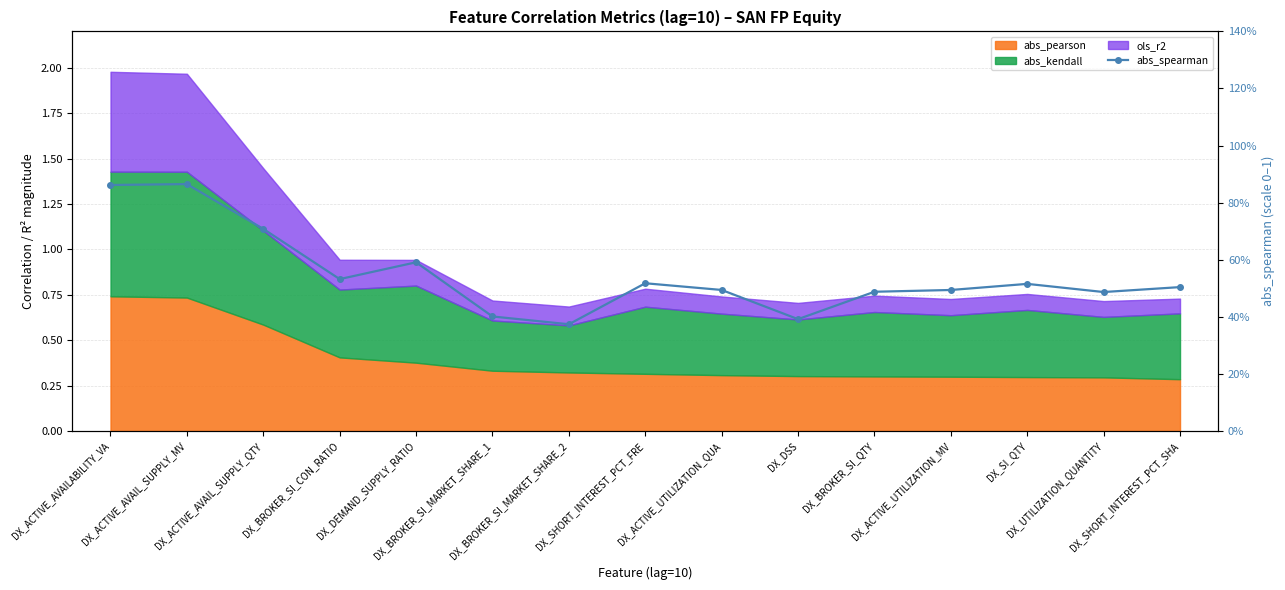

Rank the categories by value from highest to lowest.

DX_ACTIVE_AVAIL_SUPPLY_MV, DX_ACTIVE_AVAILABILITY_VA, DX_ACTIVE_AVAIL_SUPPLY_QTY, DX_DEMAND_SUPPLY_RATIO, DX_BROKER_SI_CON_RATIO, DX_SHORT_INTEREST_PCT_FRE, DX_SI_QTY, DX_SHORT_INTEREST_PCT_SHA, DX_ACTIVE_UTILIZATION_QUA, DX_ACTIVE_UTILIZATION_MV, DX_BROKER_SI_QTY, DX_UTILIZATION_QUANTITY, DX_BROKER_SI_MARKET_SHARE_1, DX_DSS, DX_BROKER_SI_MARKET_SHARE_2